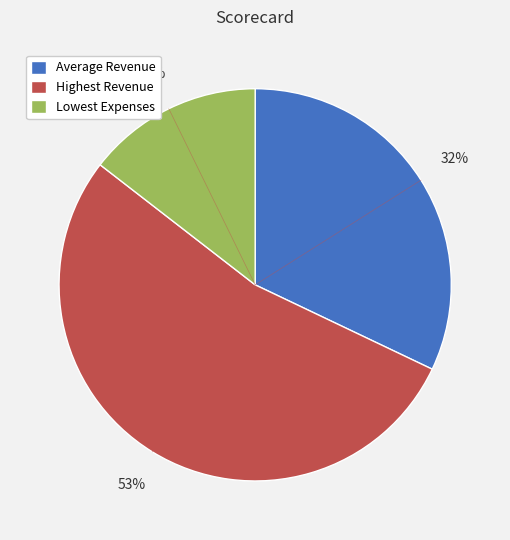

Does Highest Revenue represent more than half of the total?

Yes